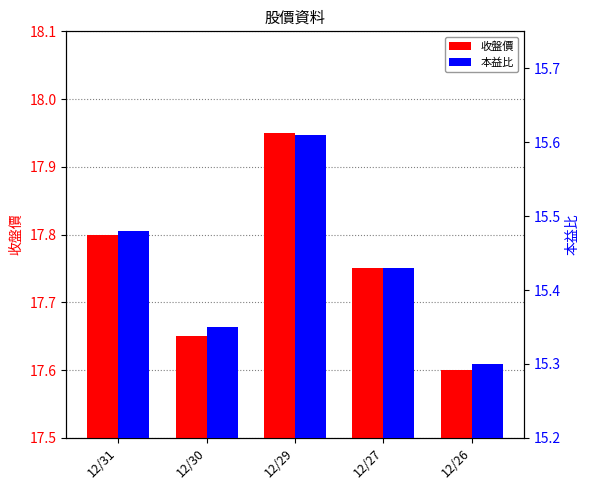

What is the sum of the 收盤價 values at 12/26 and 12/31?

35.4